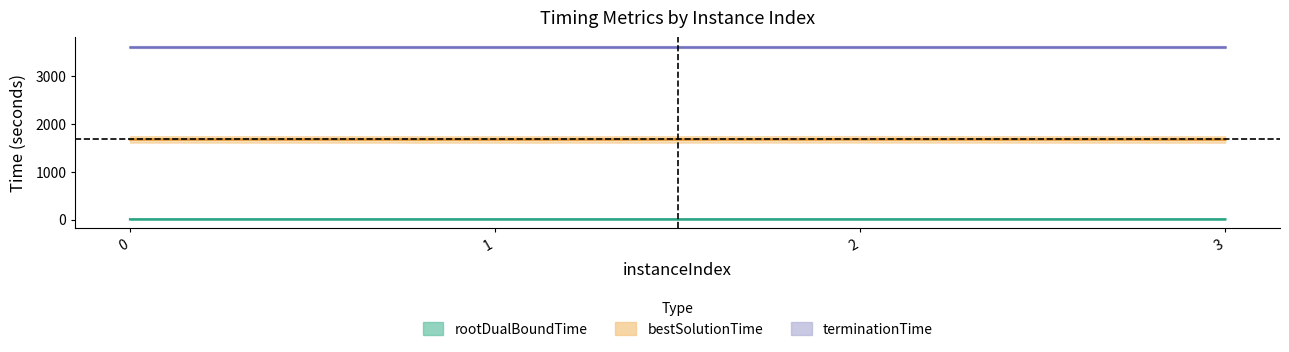

Which series has the widest spread of values?

bestSolutionTime